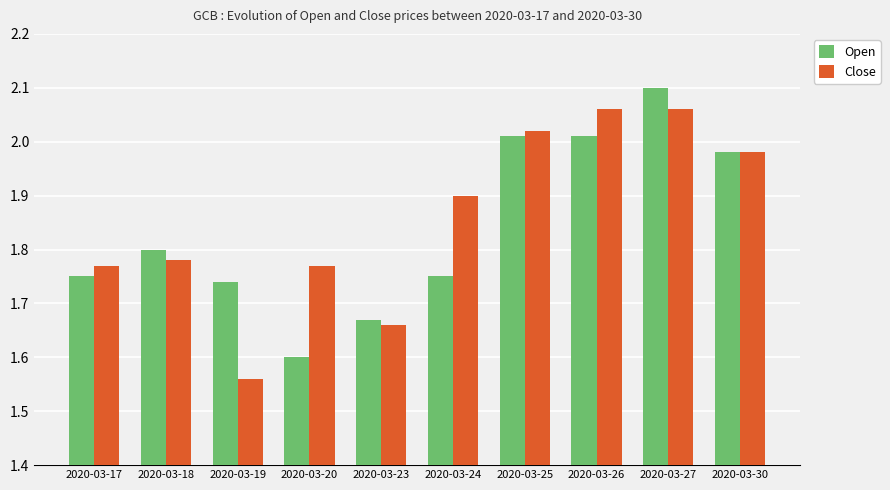

Which category has the lowest value in the Close series?

2020-03-19